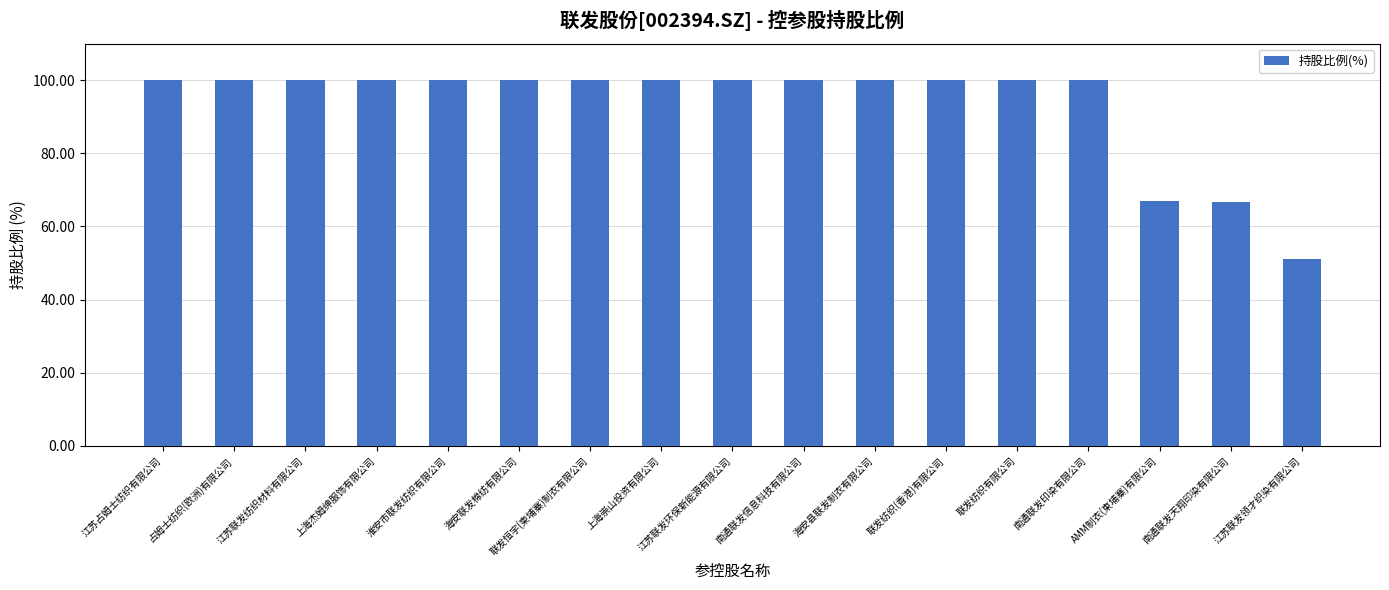

Between 上海崇山投资有限公司 and AMM制衣(柬埔寨)有限公司, which is larger?

上海崇山投资有限公司